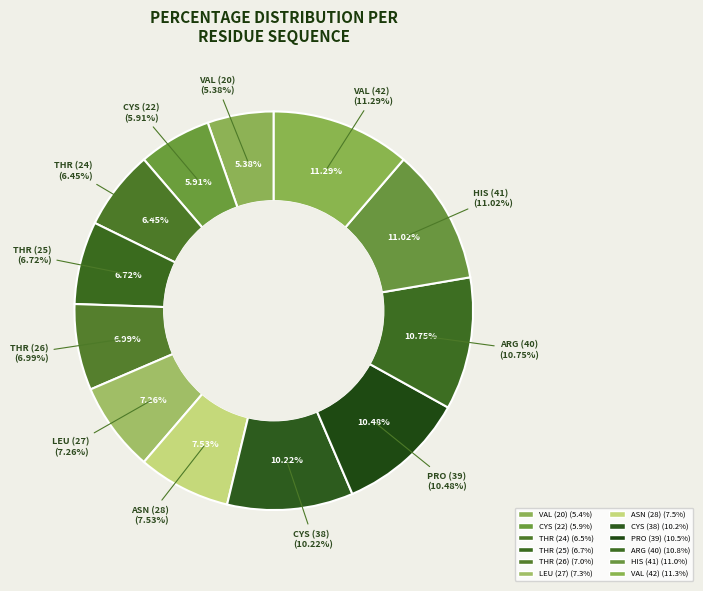

Count the number of slices in the pie.

12